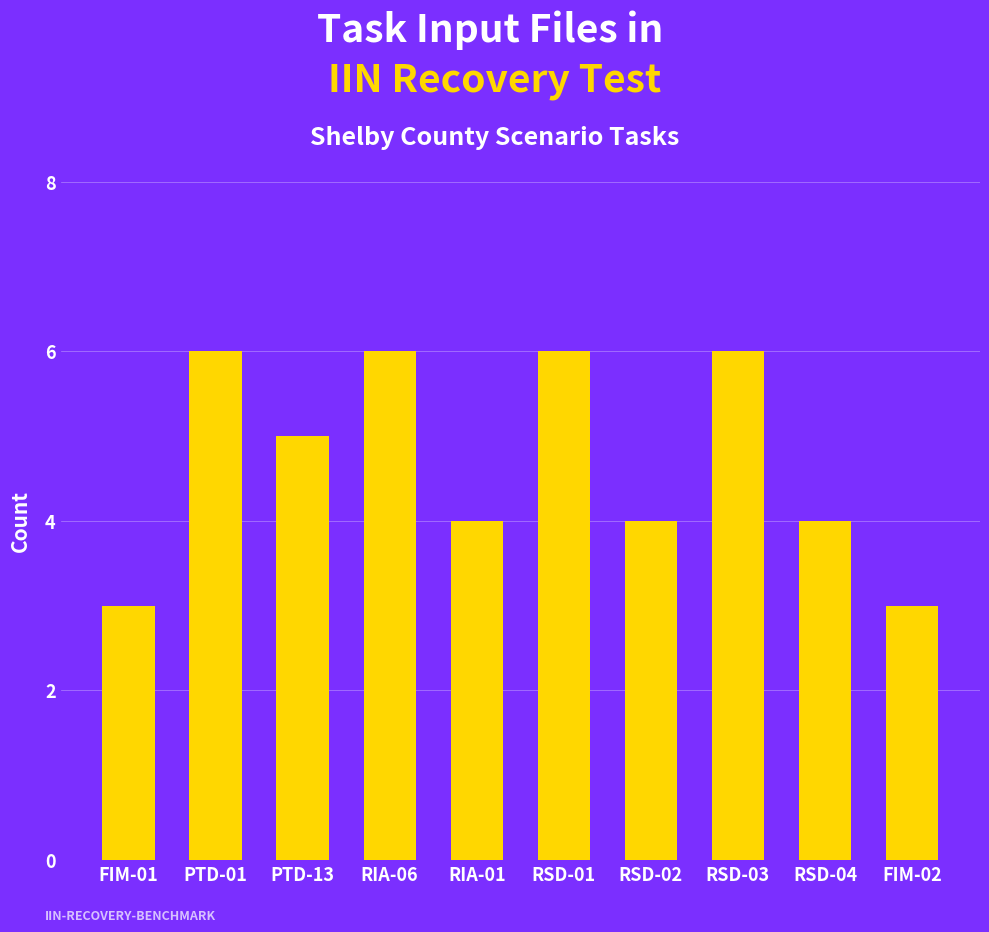

Count the number of data series in this chart.

1